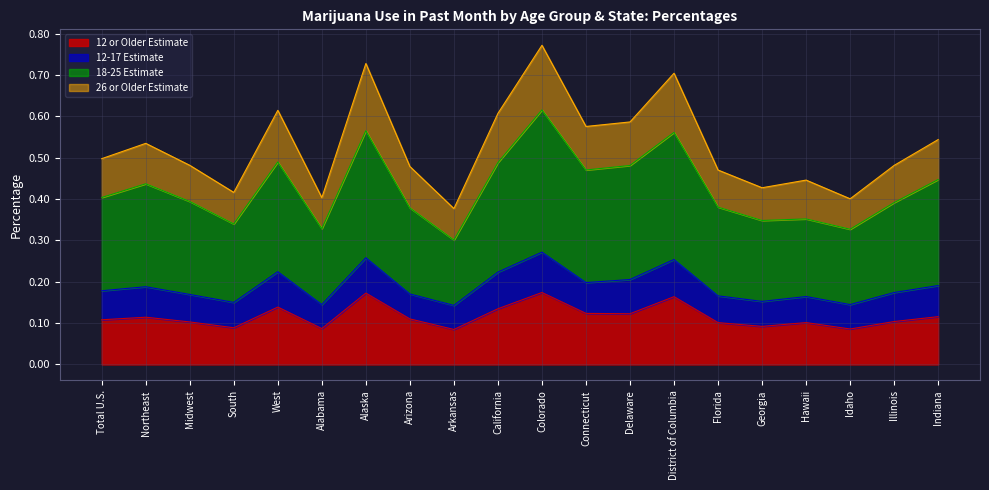

What are all the series names shown in the legend?

12 or Older Estimate, 12-17 Estimate, 18-25 Estimate, 26 or Older Estimate